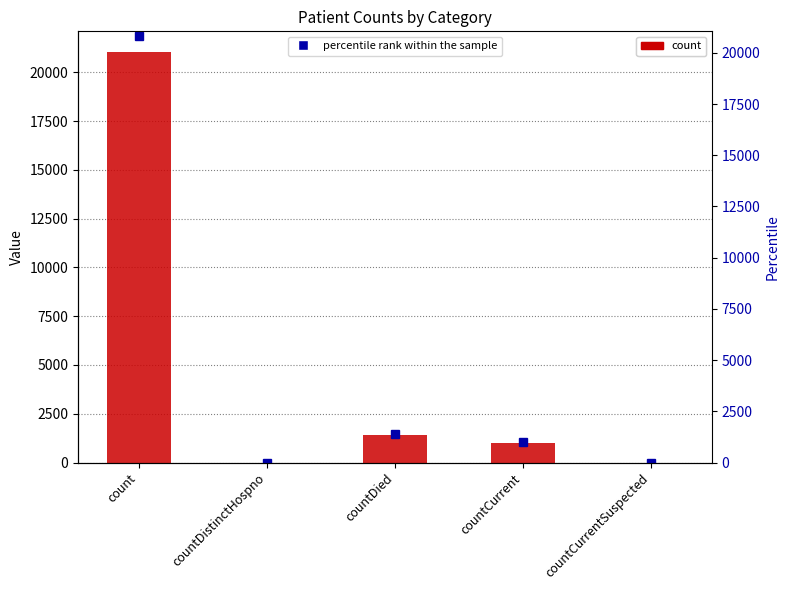

What are all the series names shown in the legend?

count, percentile rank within the sample